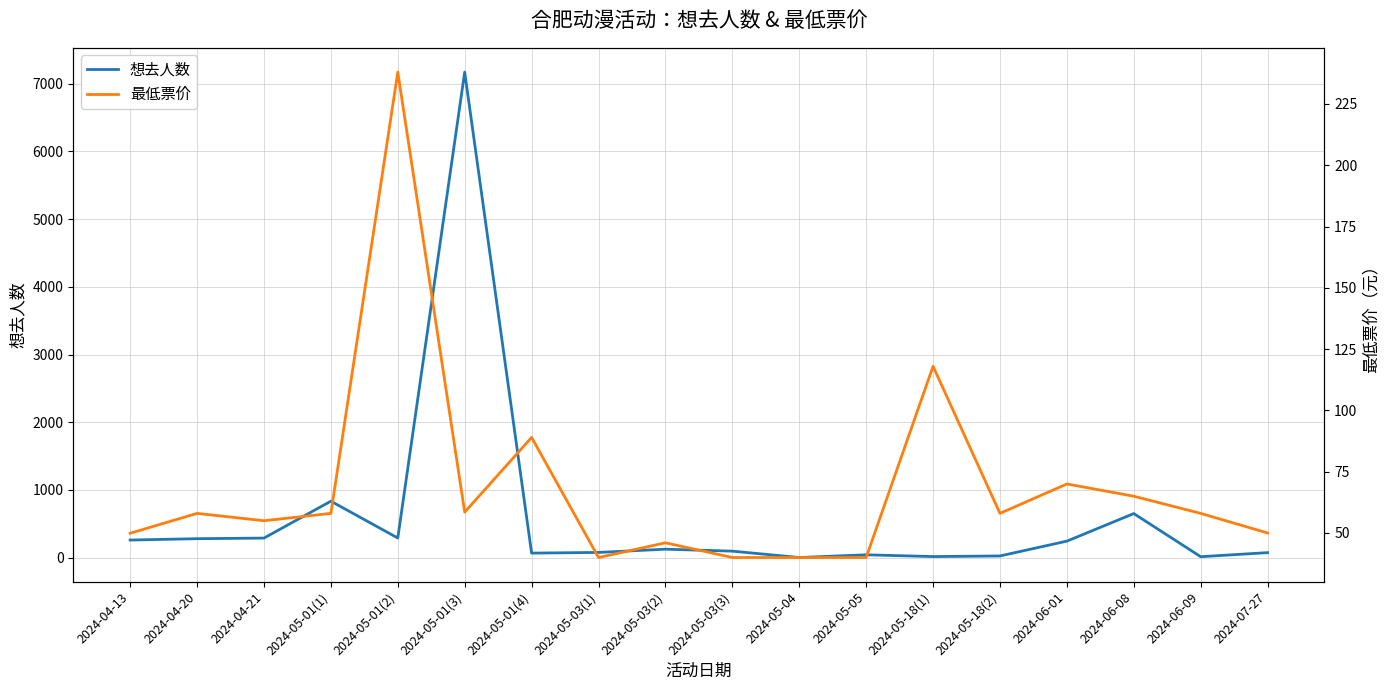

Which category has the highest value in the 想去人数 series?

2024-05-01(3)